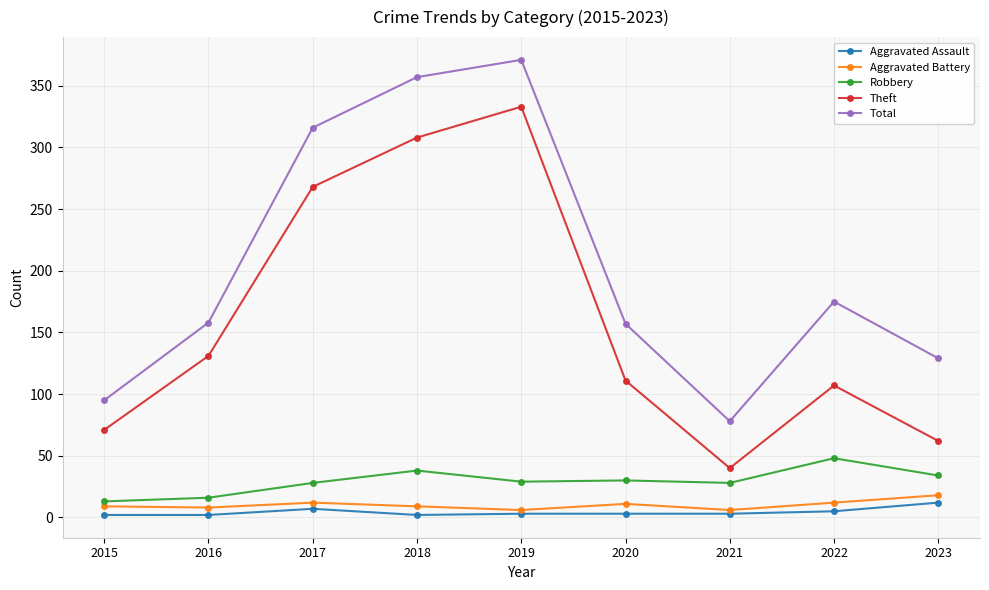

Which category has the highest value across all series?

2019